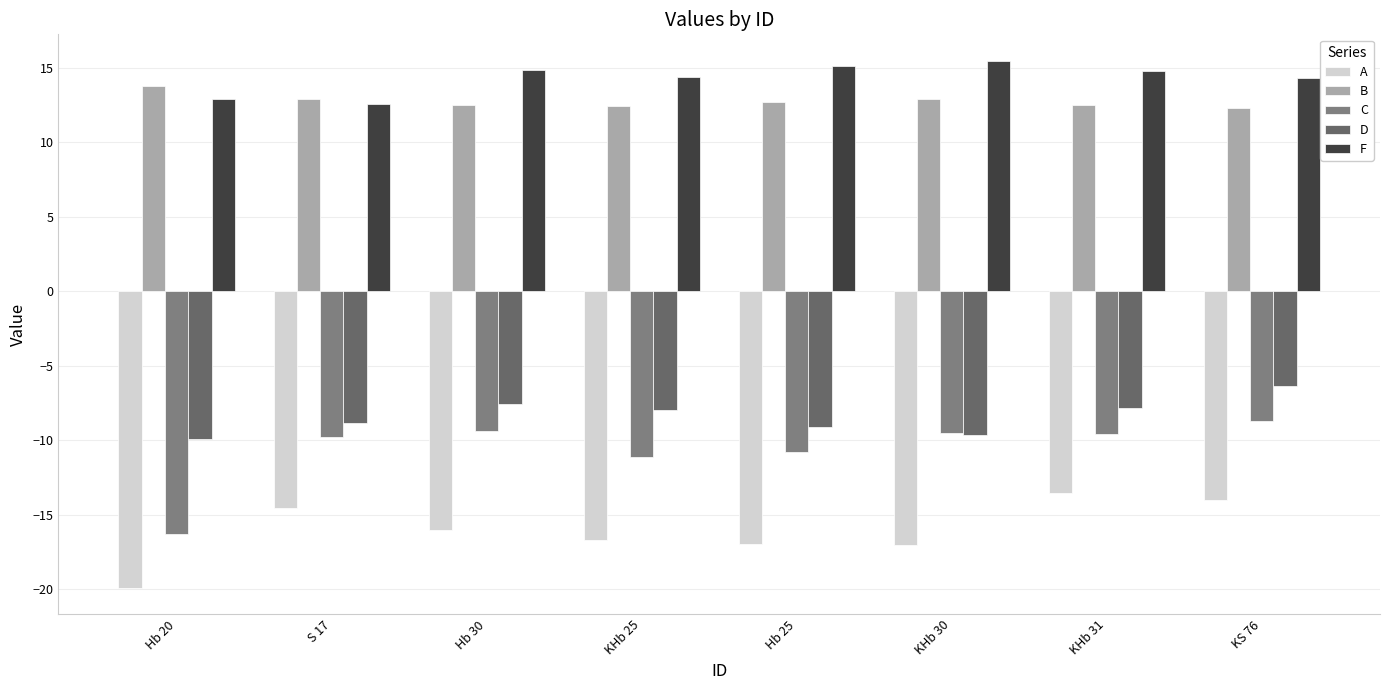

Which series has the largest range (max minus min)?

C